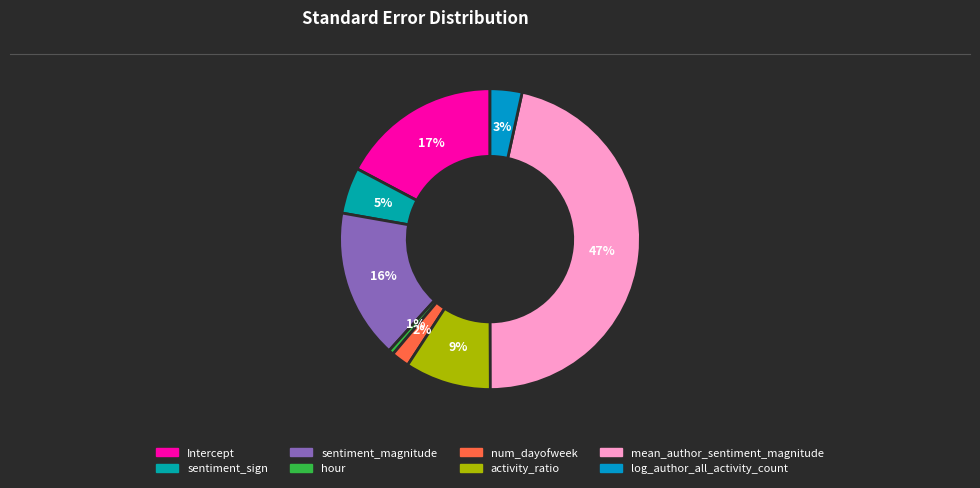

Does hour represent more than half of the total?

No